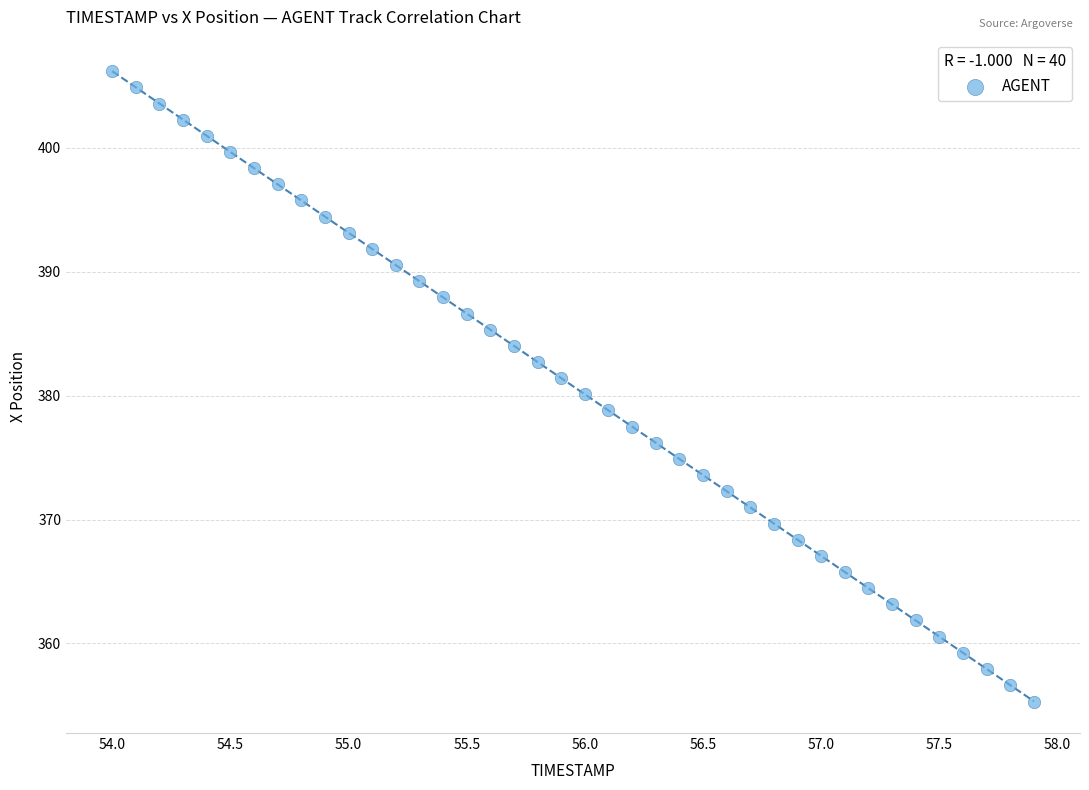

What is the range of Y values (max minus min)?

50.9